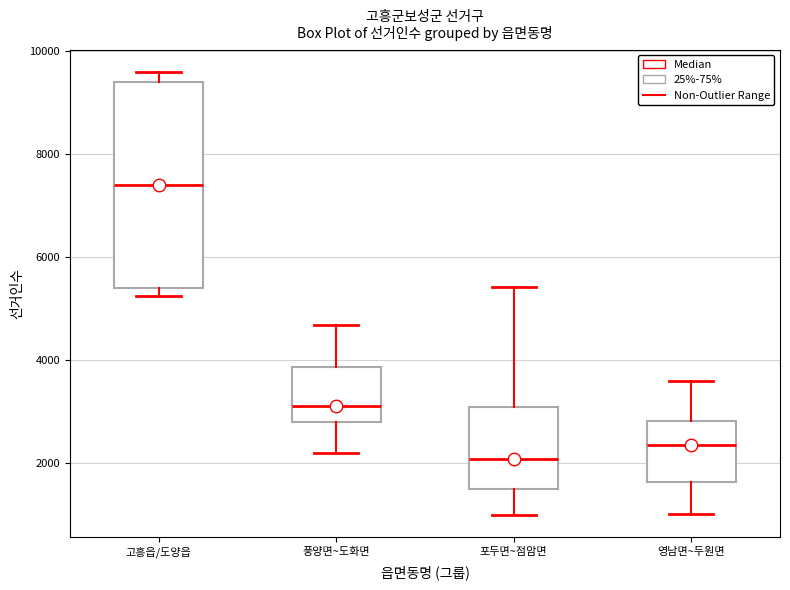

Comparing the boxes themselves (not the whiskers), which one is the tallest?

고흥읍/도양읍